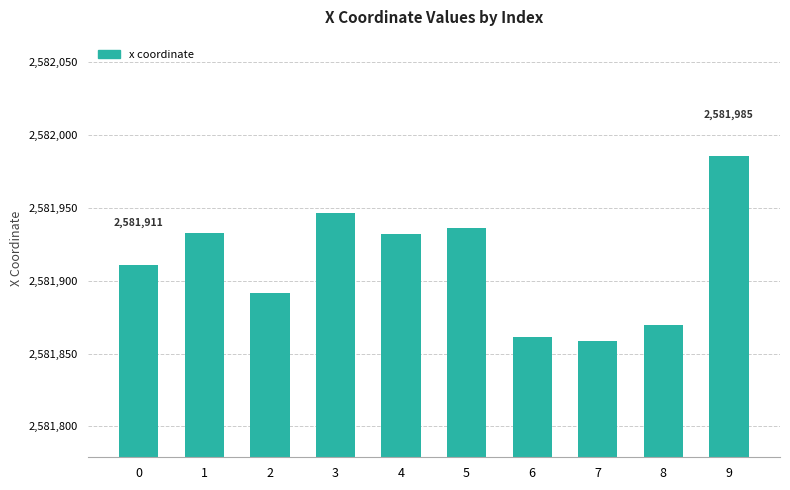

What is the sum of the values at 5 and 6?

5163797.7